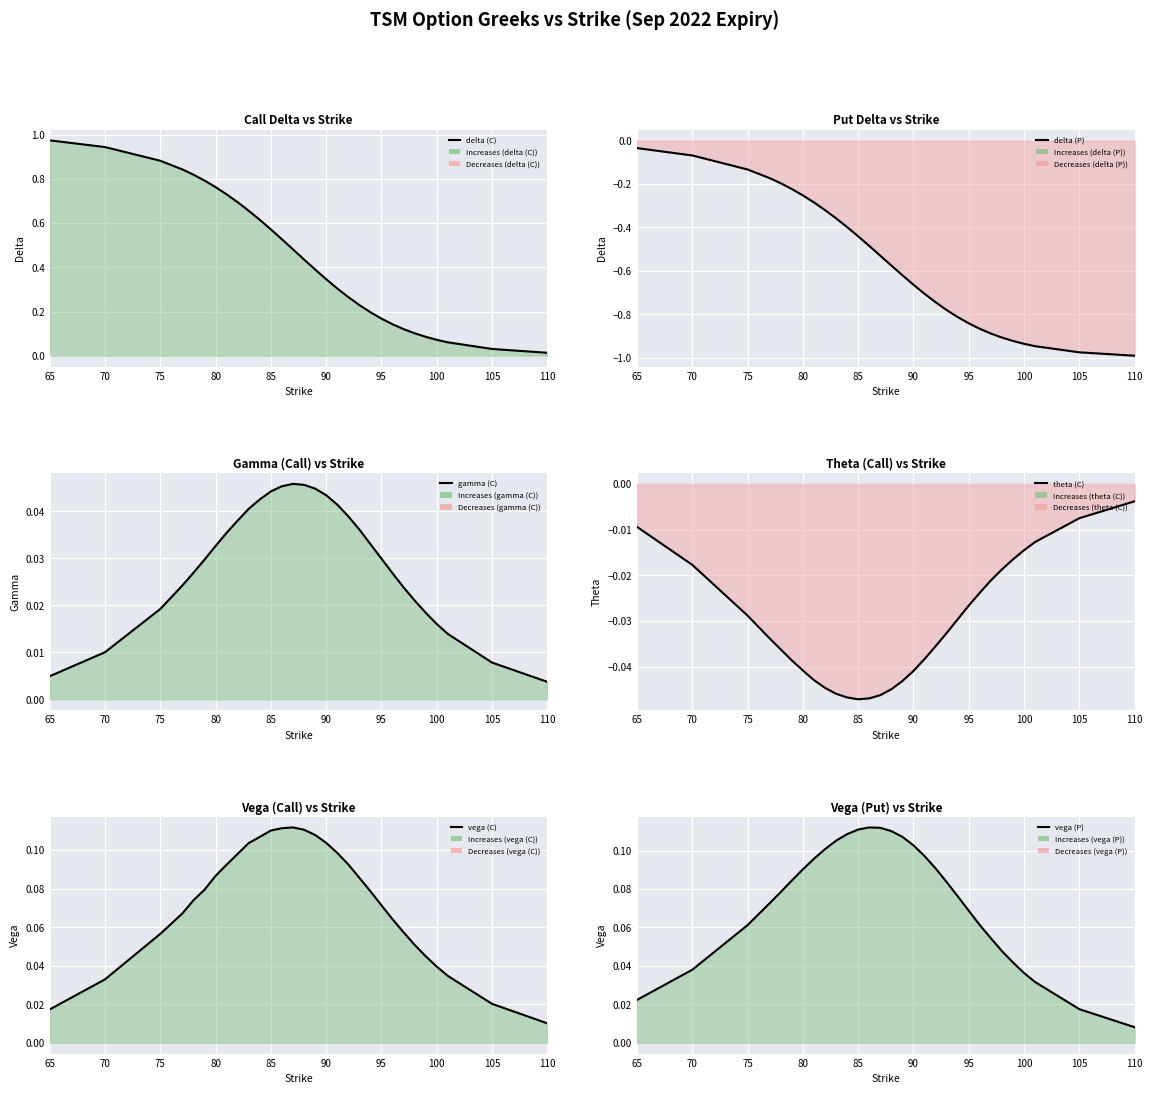

List the series in order of their peak value, highest first.

delta (C), vega (P), vega (C), gamma (C), theta (C), delta (P)